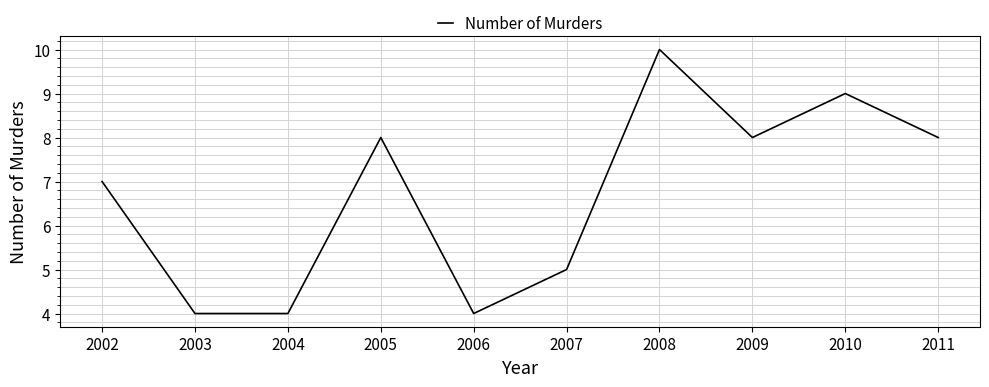

Which label corresponds to the largest value in the chart?

2008